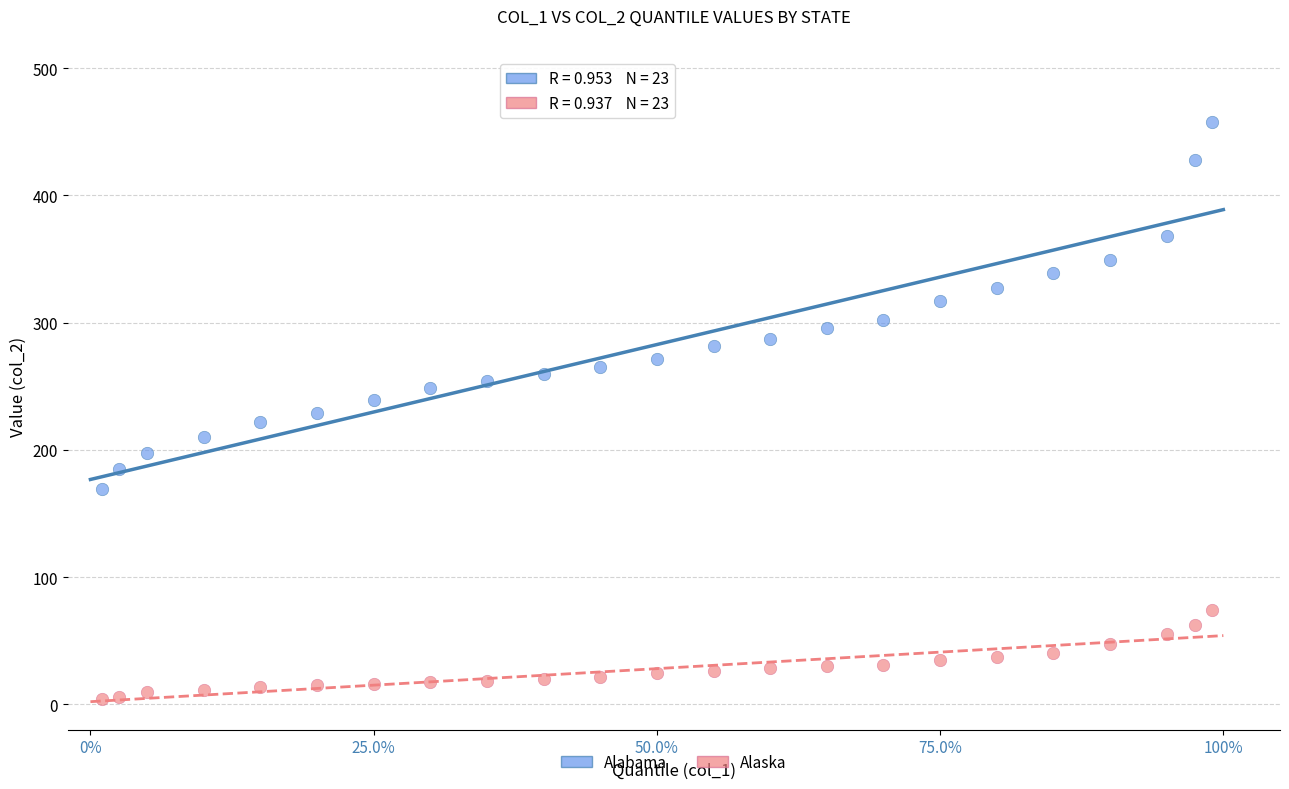

Which series reaches the minimum Y coordinate?

Alaska